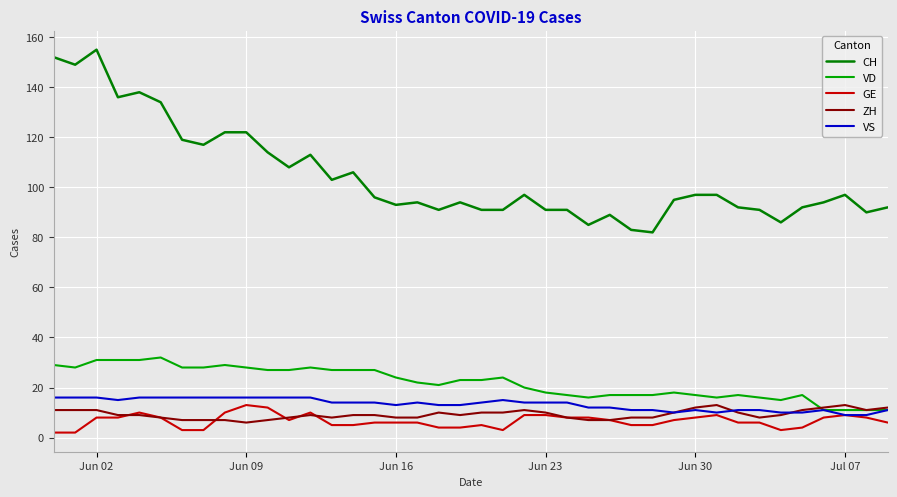

At how many categories does at least one series exceed 26?

40